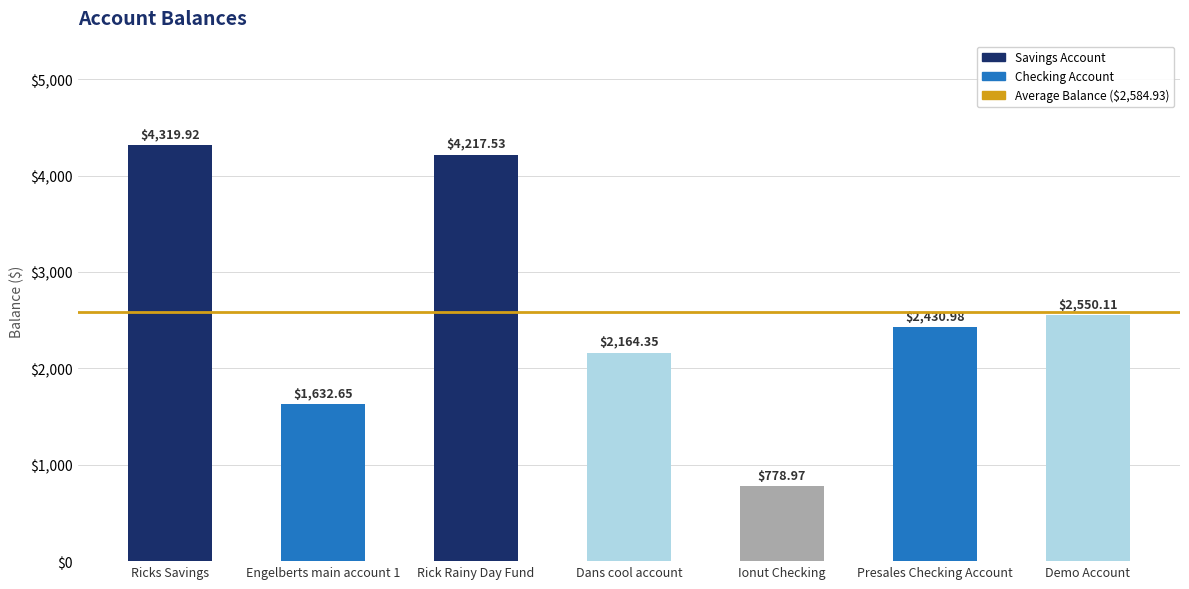

Which category has the highest value across all series?

Ricks Savings